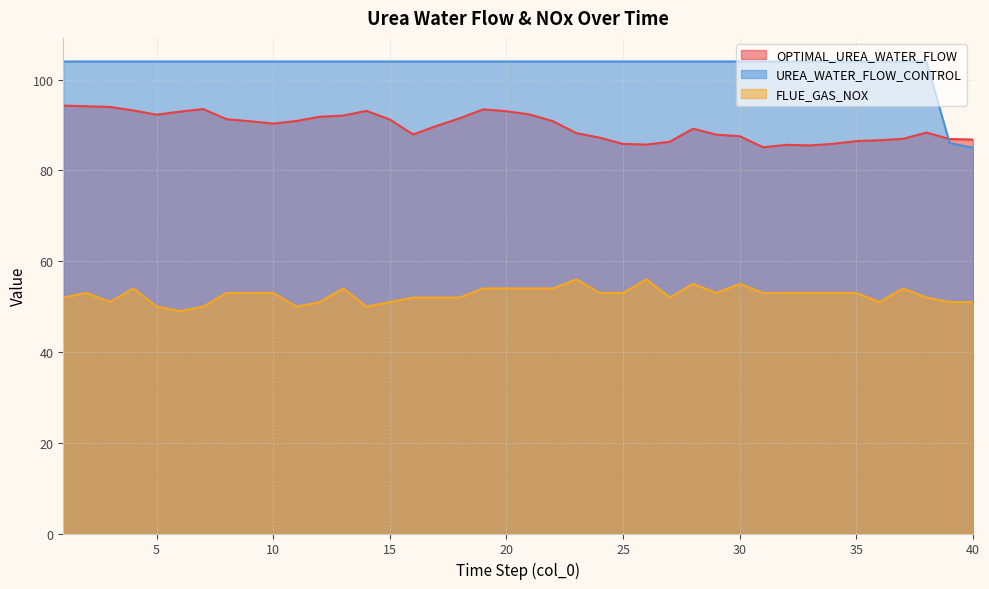

Does the chart display data point markers on the line(s)?

No